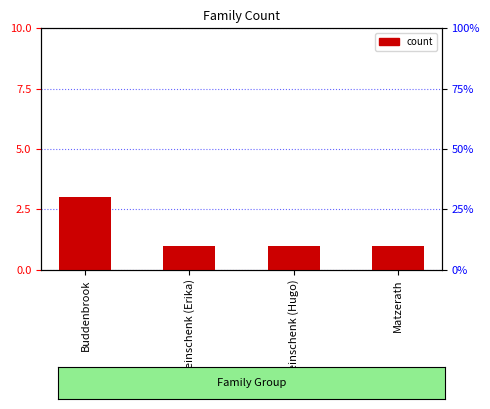

The value at Weinschenk (Hugo) is 1. True or false?

True